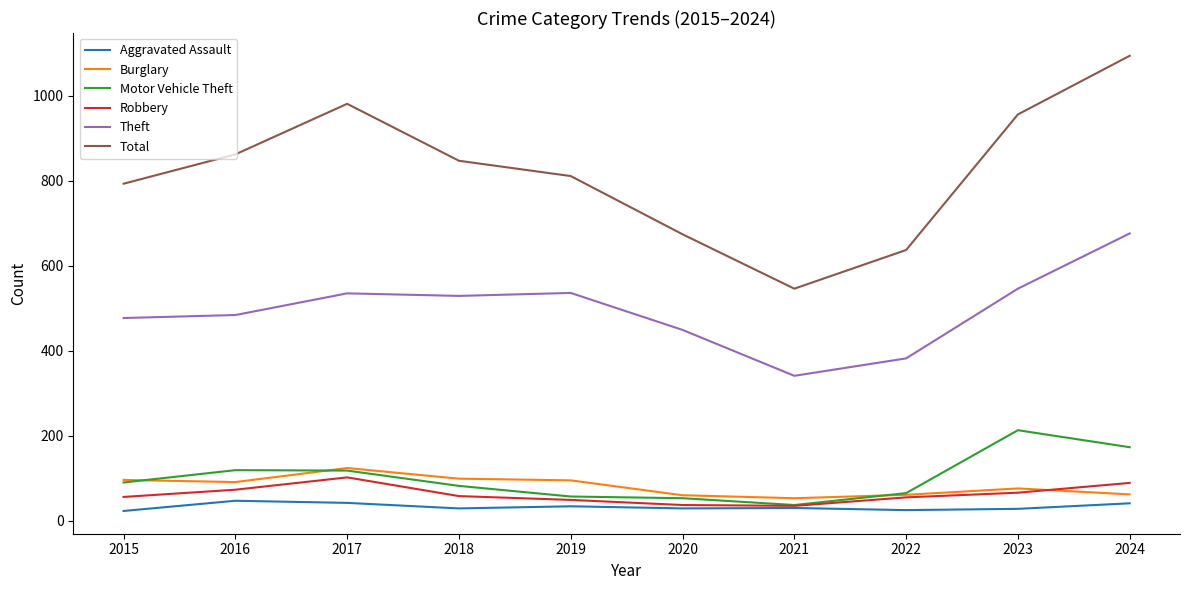

Count the number of data series in this chart.

6